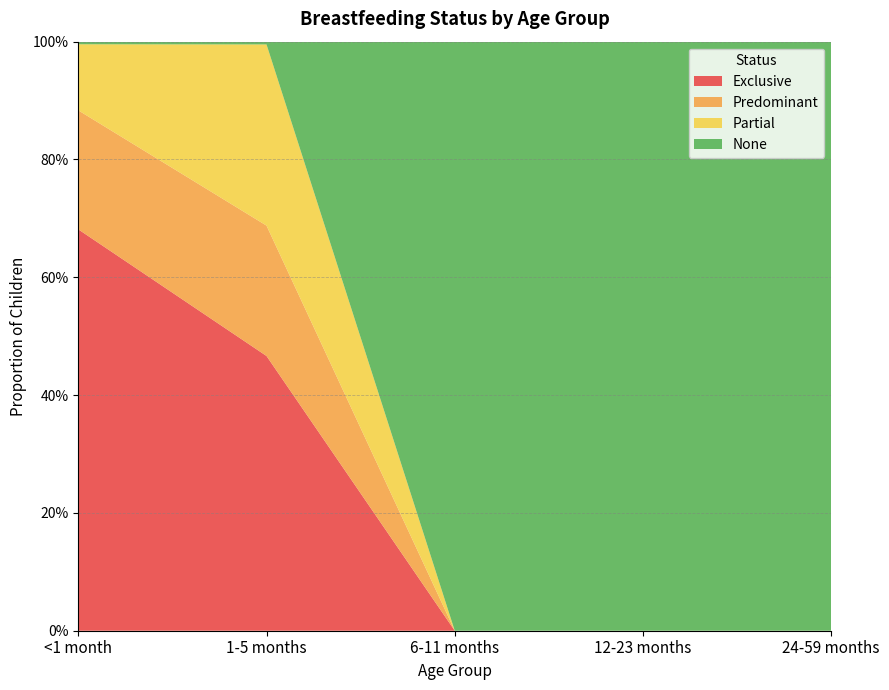

Reading right to left, transcribe all the data shown in this chart.

Exclusive: 0.0	0.0	0.0	0.5	0.7
Predominant: 0.0	0.0	0.0	0.2	0.2
Partial: 0.0	0.0	0.0	0.3	0.1
None: 1.0	1.0	1.0	0.0	0.0